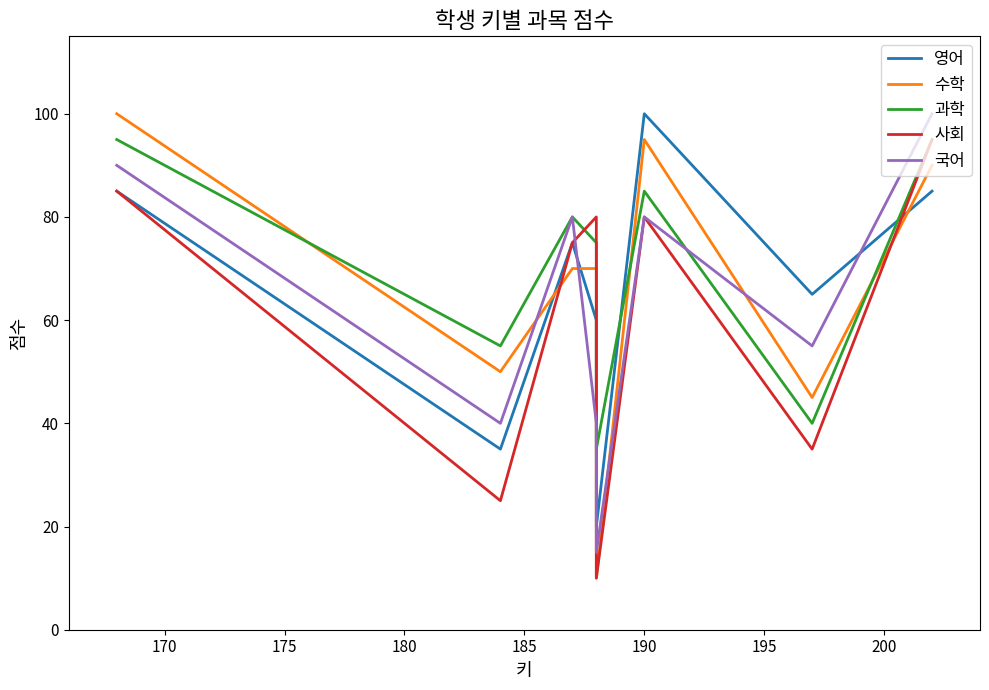

Rank the series by their maximum value, from lowest to highest.

과학, 사회, 영어, 수학, 국어